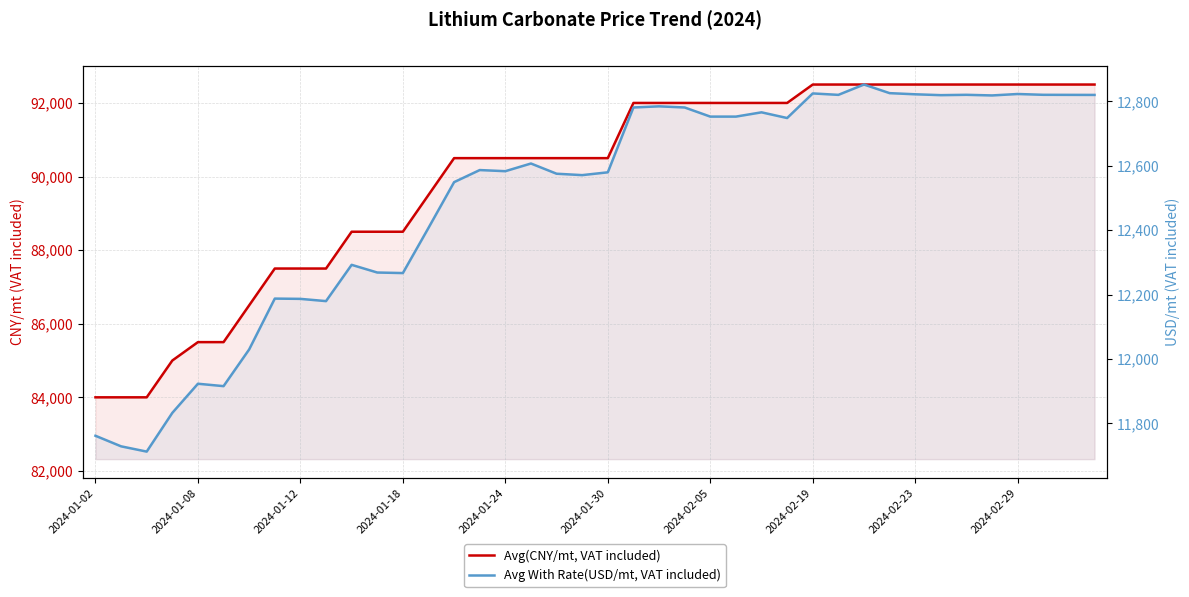

What is the spread (max minus min) of values at 30?

79647.6